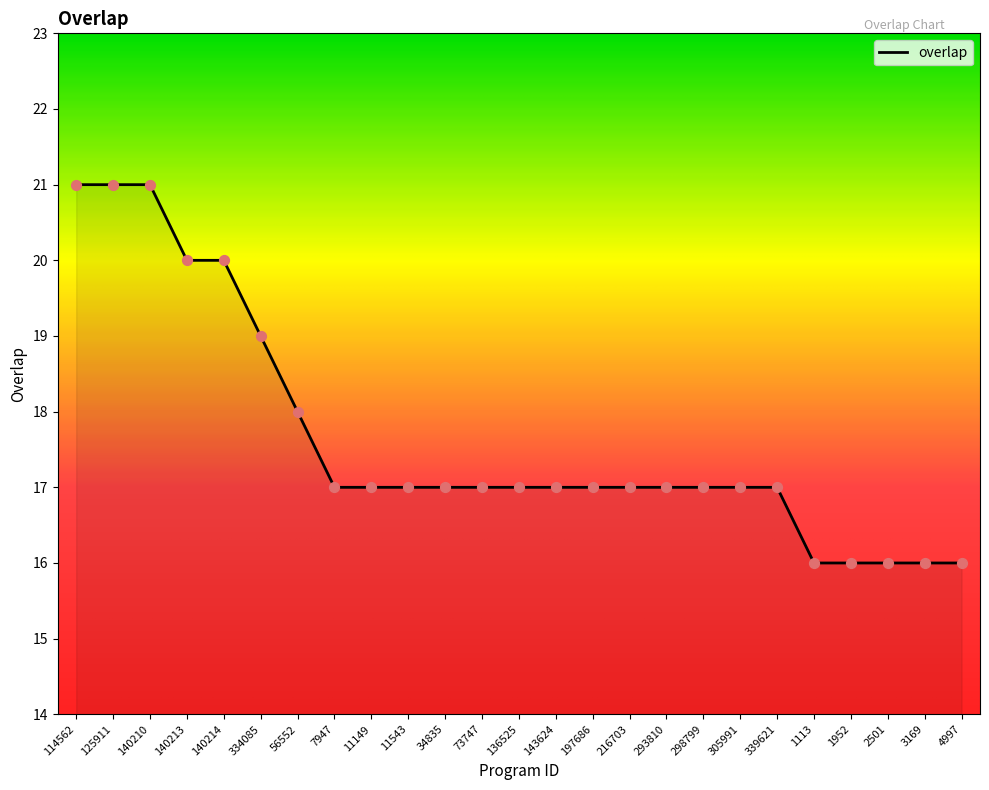

What is the change in value from 114562 to 4997?

-5